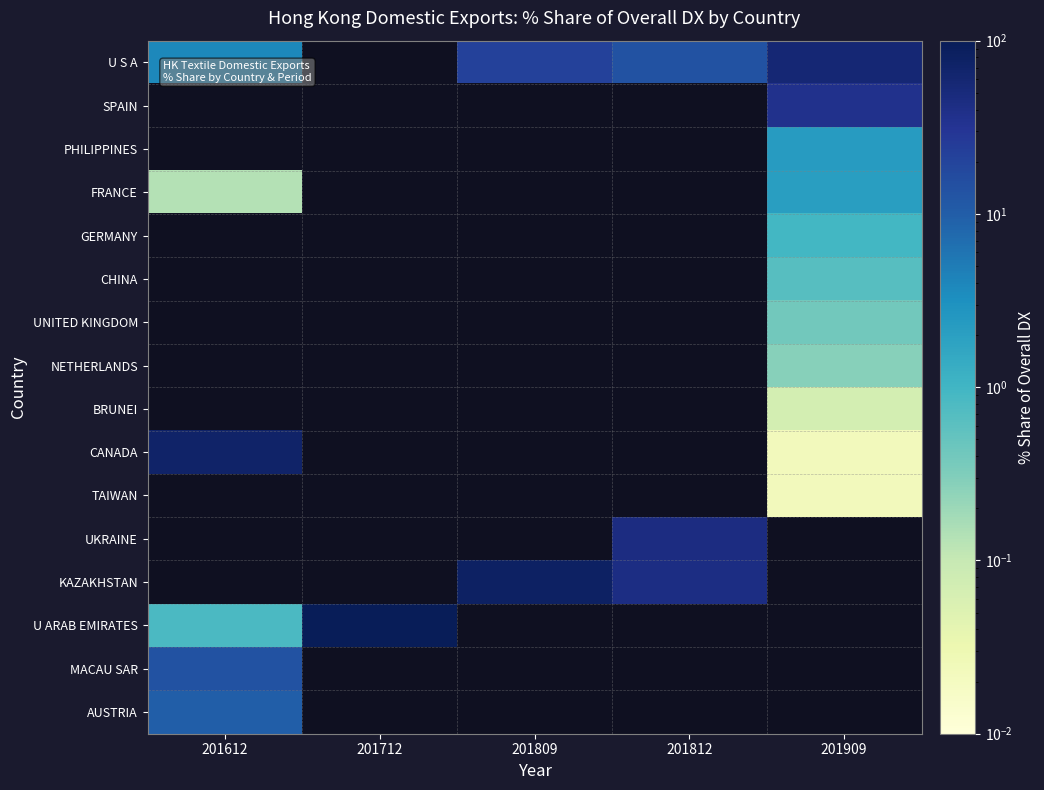

Count the number of data series in this chart.

16